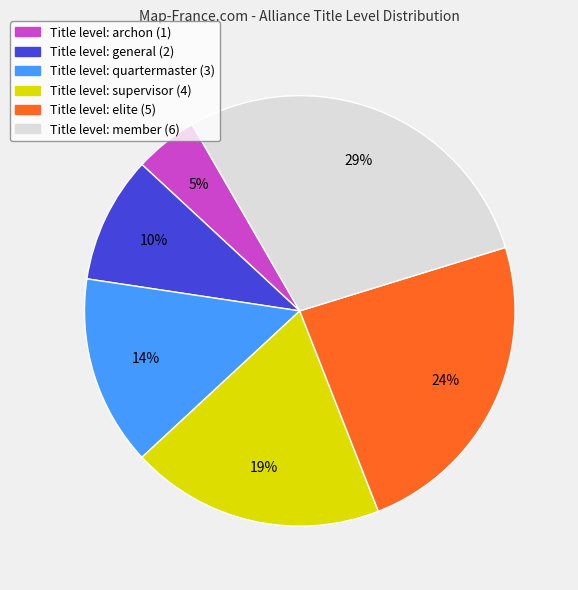

To the nearest percent, what is the average slice percentage?

17%